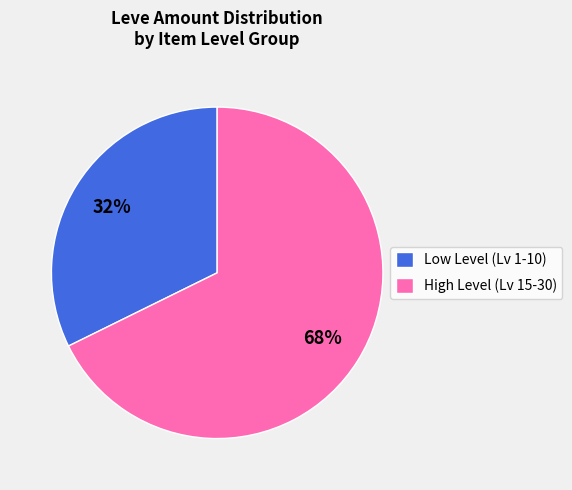

Which category has the biggest portion of the pie?

High Level (Lv 15-30)